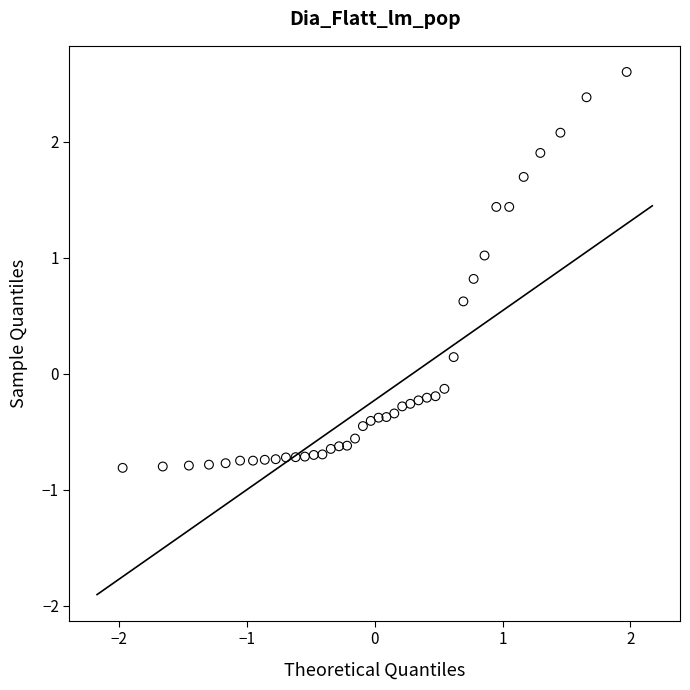

What is the range of Y values (max minus min)?

3.4